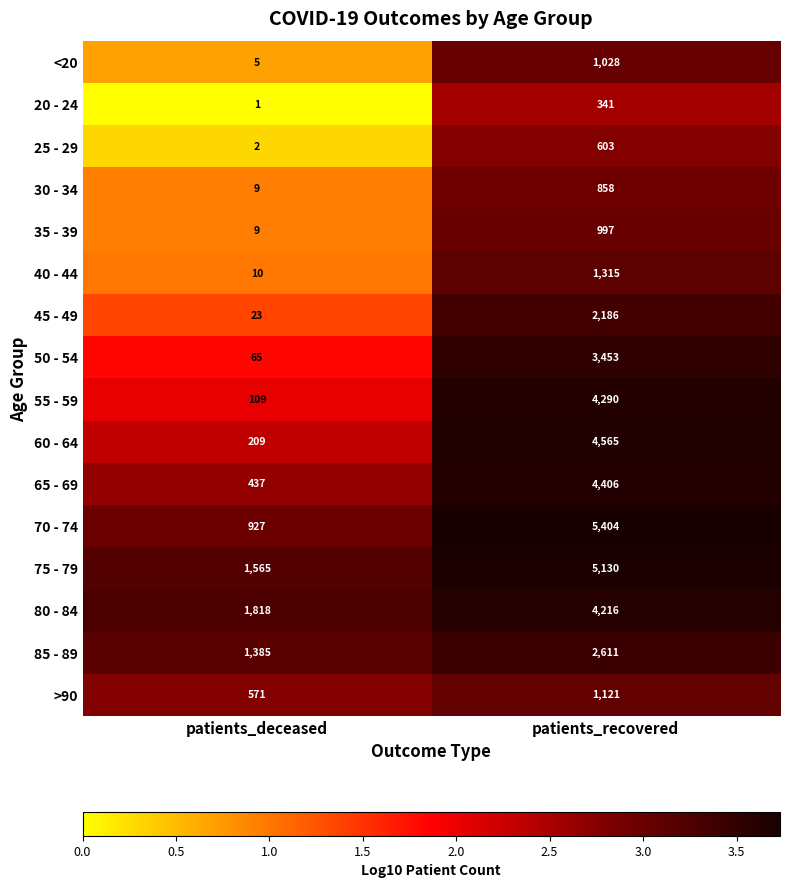

Where is 70 - 74 nearest to the value 3165?

patients_deceased